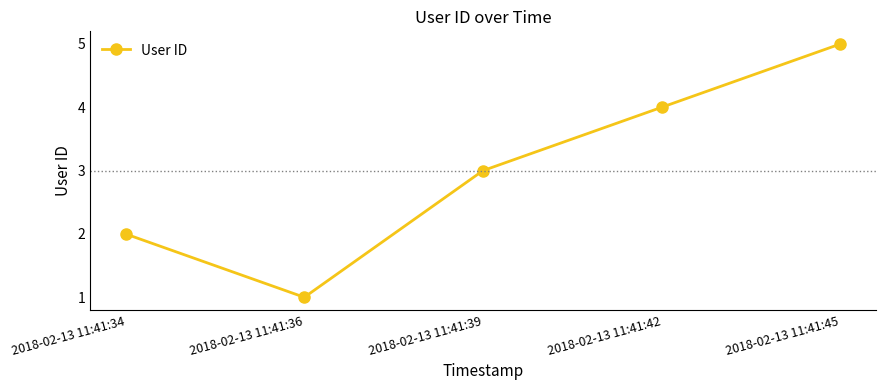

What is the ratio of the value at 2018-02-13 11:41:45 to the value at 2018-02-13 11:41:36?

5.0